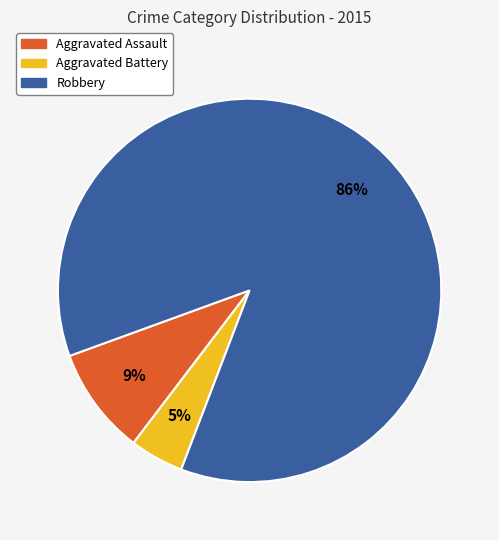

Combined, do Aggravated Battery and Robbery account for over 50%?

Yes